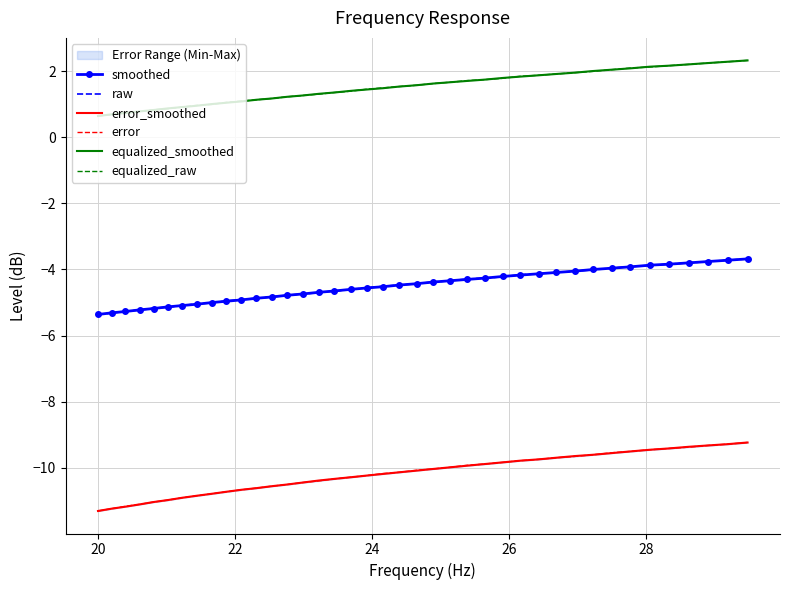

What are all the series names shown in the legend?

smoothed, raw, error_smoothed, error, equalized_smoothed, equalized_raw